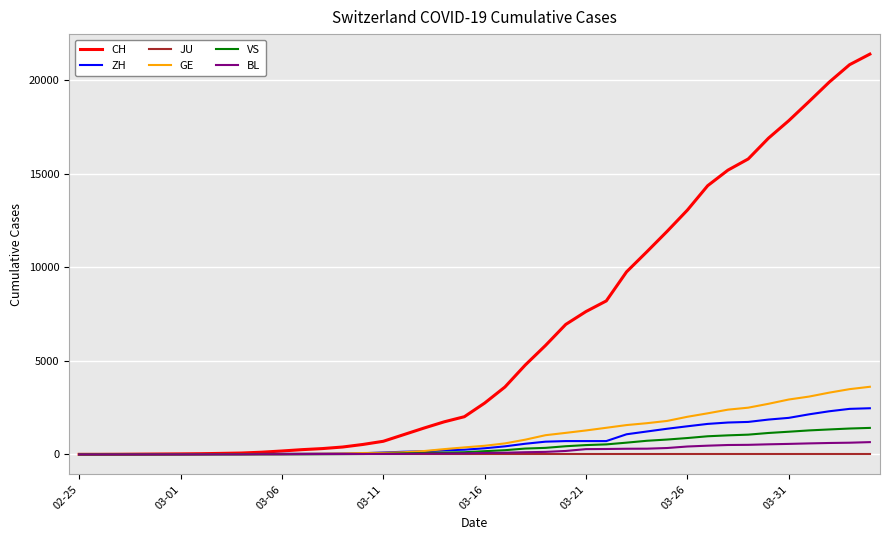

Which series has the widest spread of values?

CH